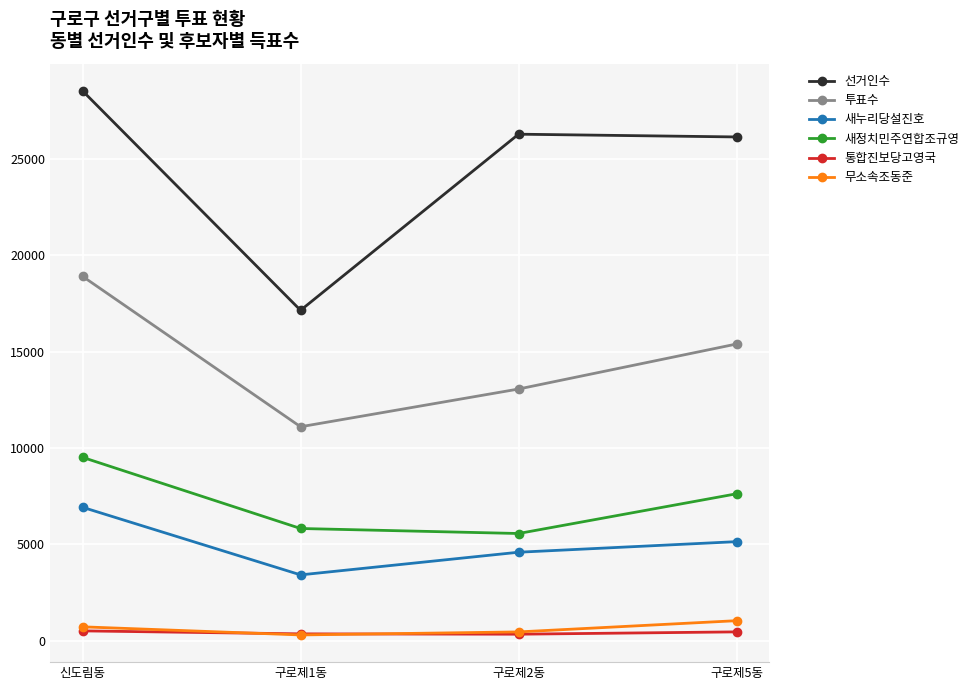

What is the lowest value of the 선거인수 series?

17142